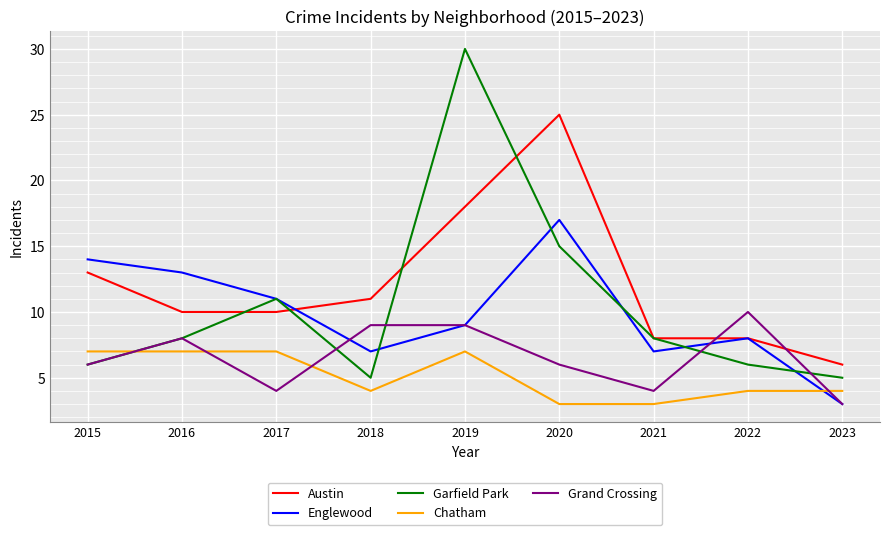

Read the Grand Crossing value at 2022.

10